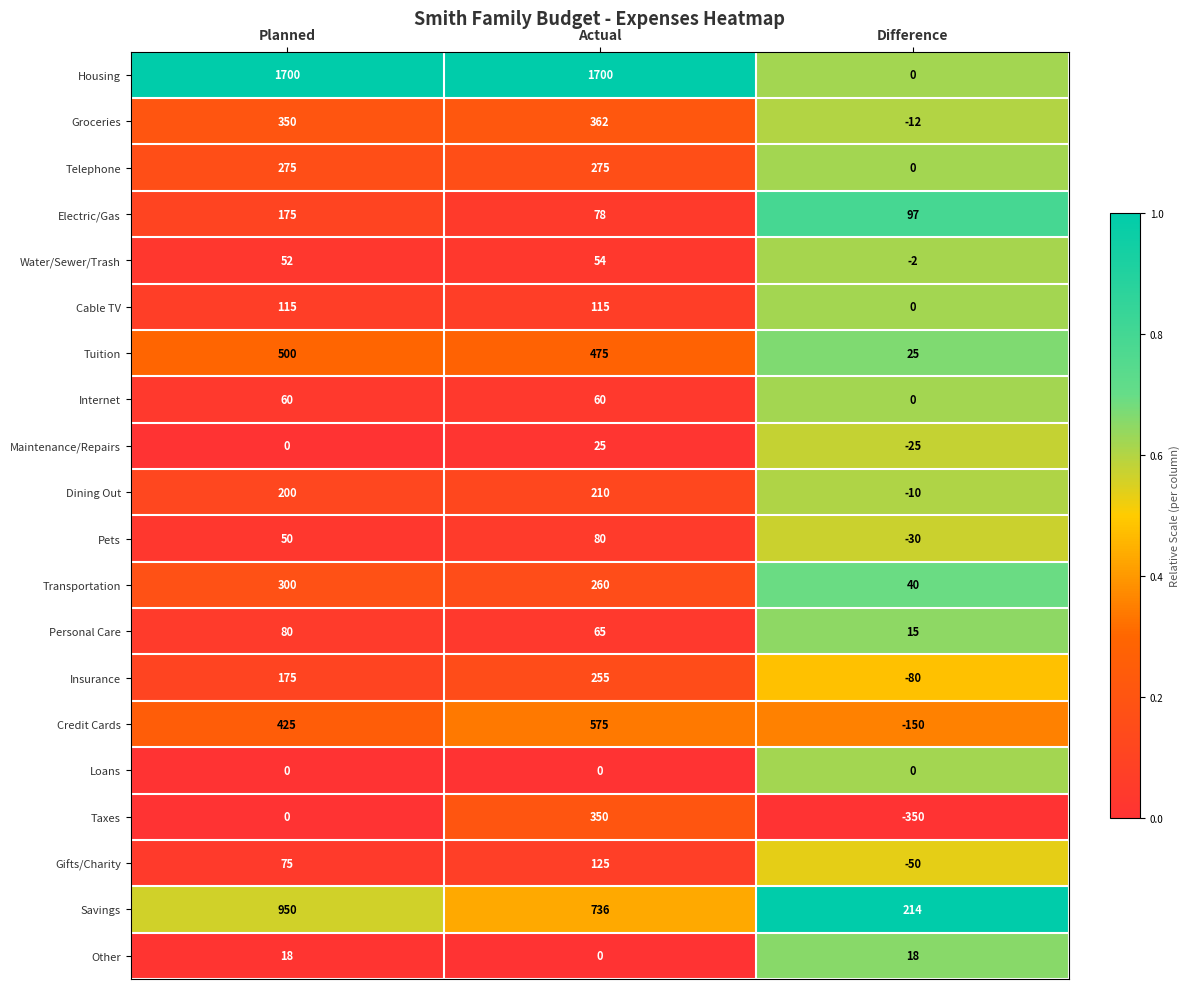

What is the sum of the Housing values at Actual and Planned?

3400